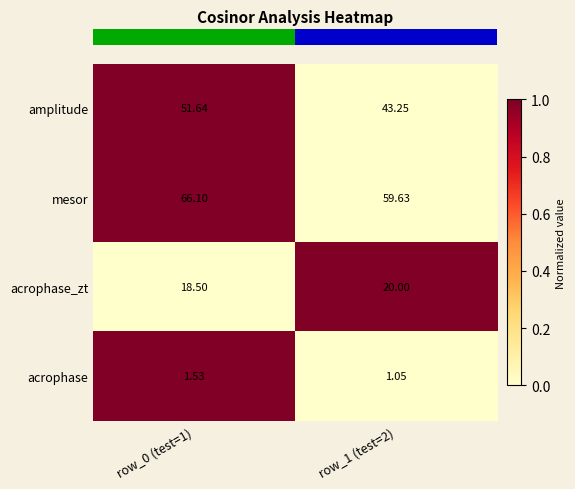

At which category is the sum across all series the highest?

row_0 (test=1)